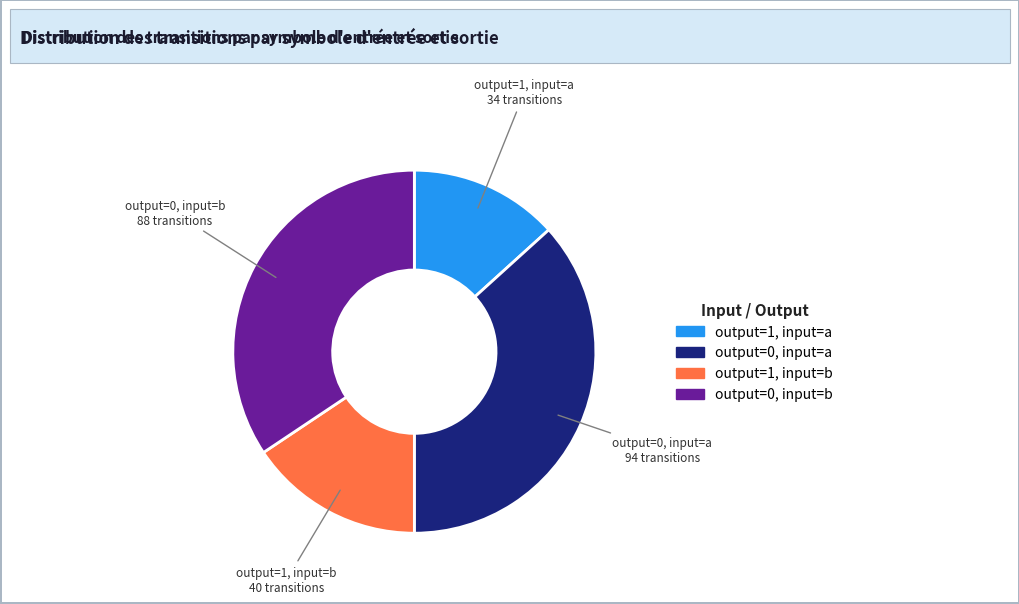

Is there a majority slice in this chart?

No